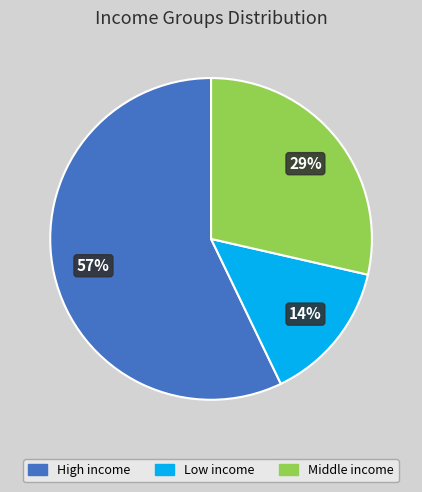

Approximately how many times larger is the value at Middle income compared to High income?

0.5